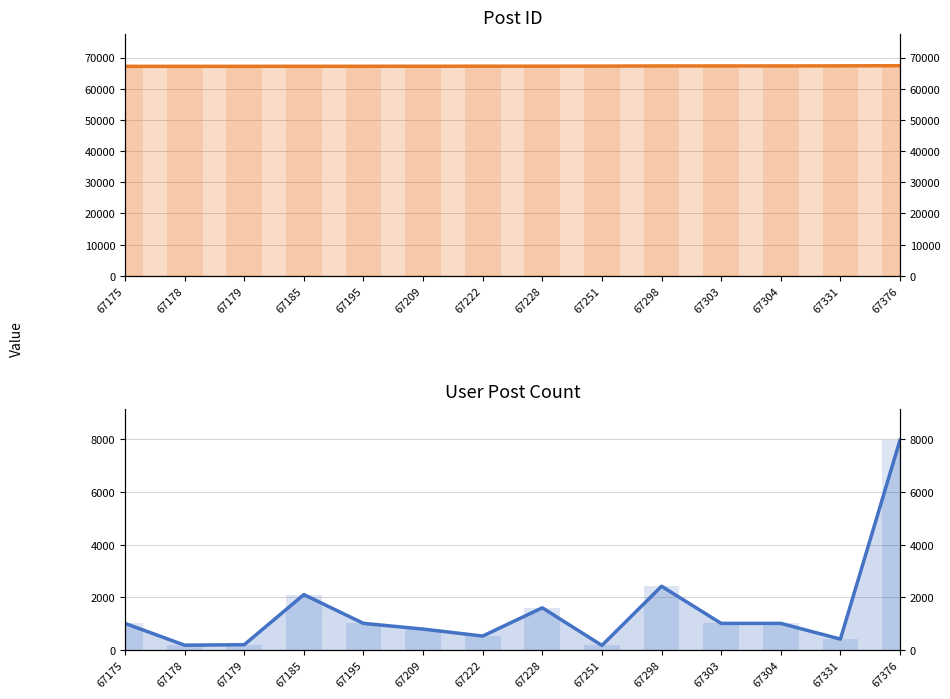

At how many categories does at least one series exceed 1206?

14